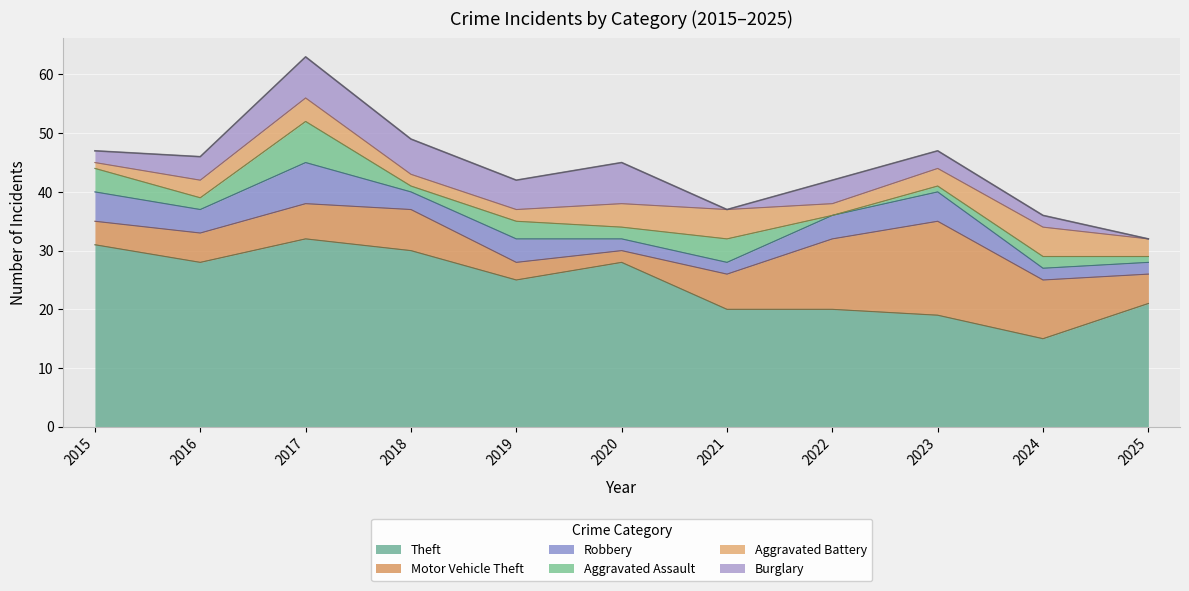

Which label corresponds to the largest value in the chart?

2017